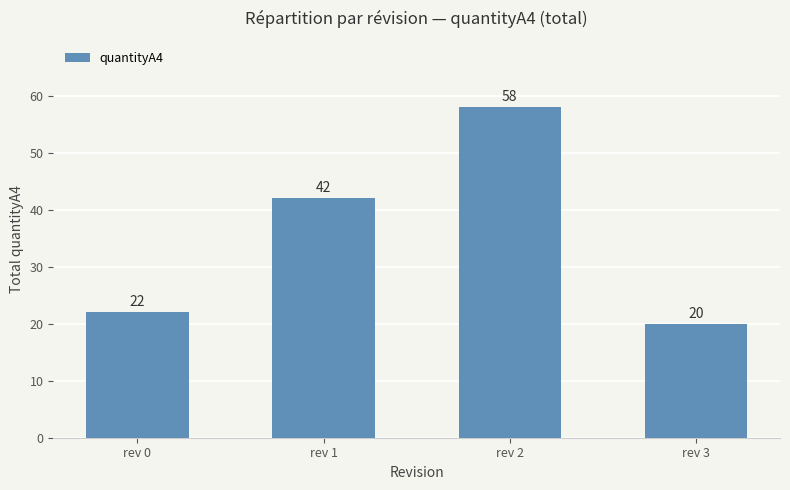

Rank the categories by value from lowest to highest.

rev 3, rev 0, rev 1, rev 2